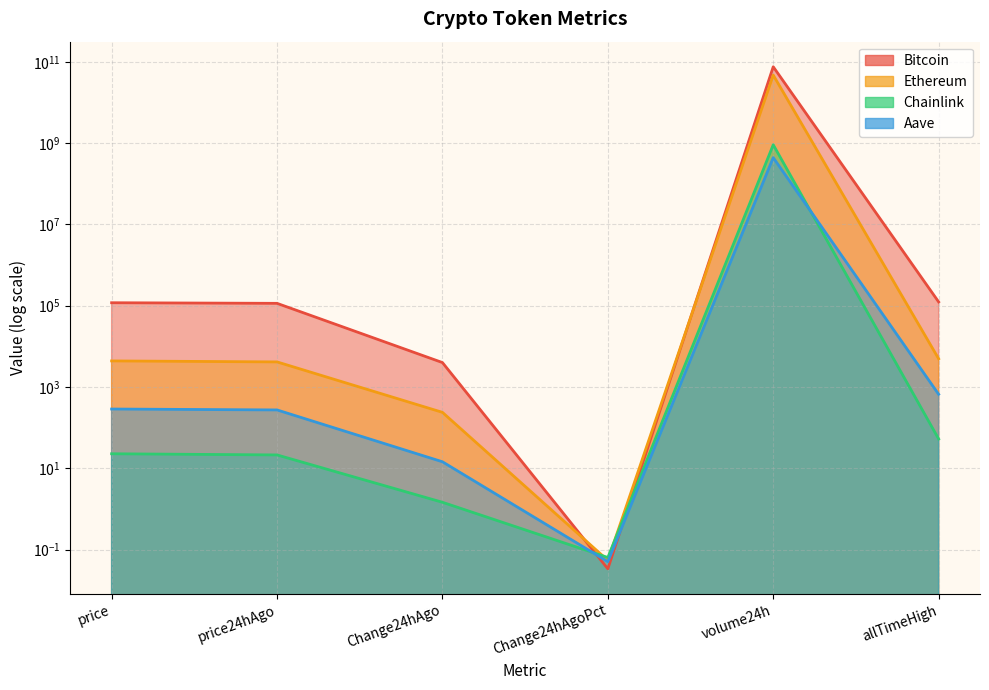

Where is Chainlink nearest to the value 456312864?

allTimeHigh